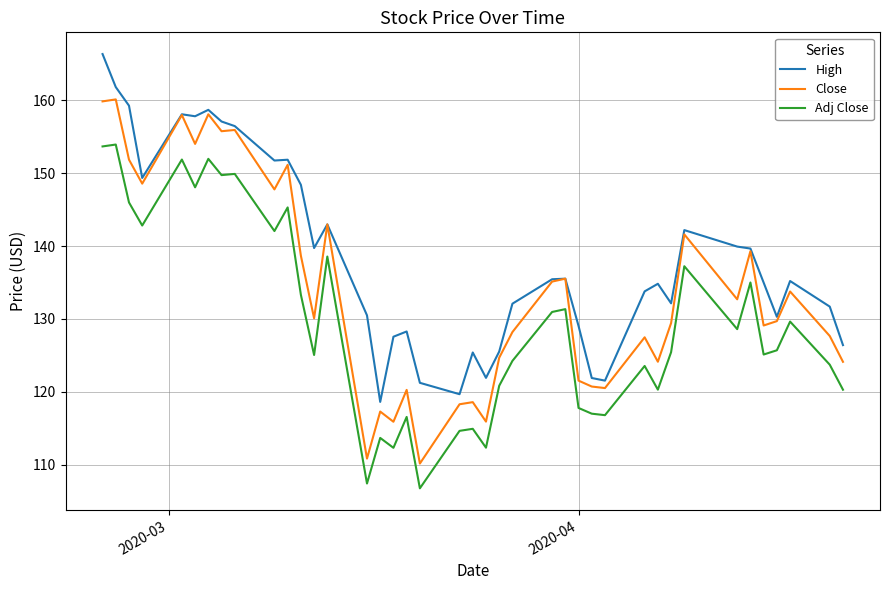

What is the difference between the maximum and minimum values in the Close series?

49.9